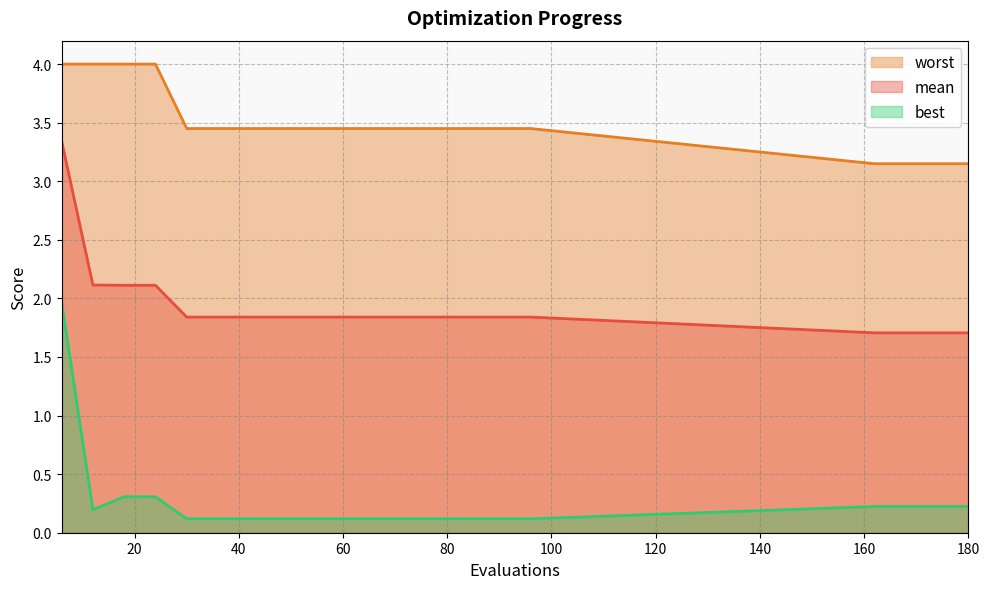

Which series changed the most between 60 and 168?

worst